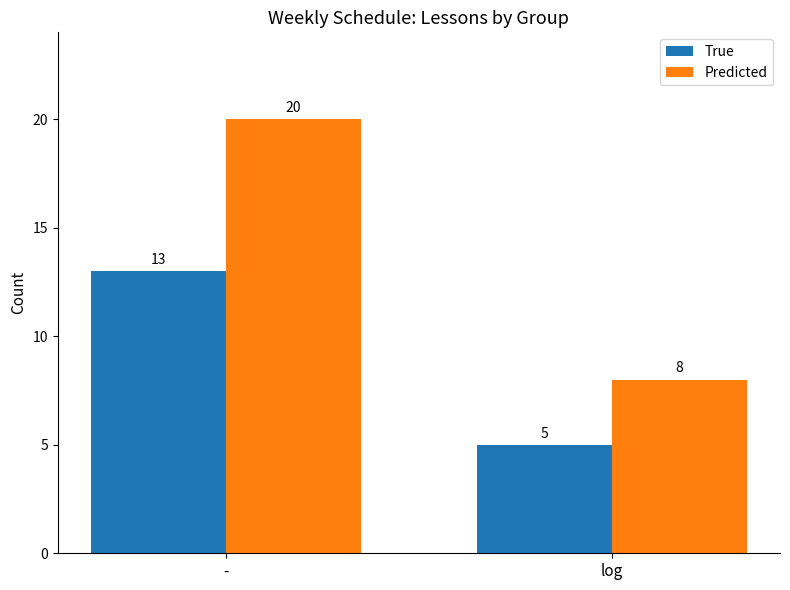

Are the bars grouped side by side (vs. stacked)?

Yes